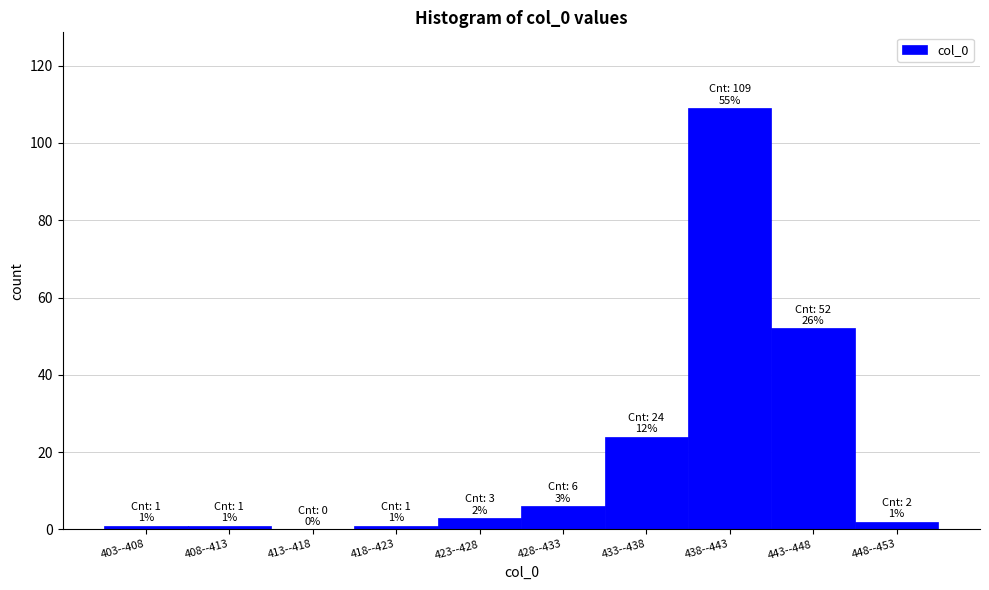

Reading right to left, list all the values displayed in this chart.

448--453=2	443--448=52	438--443=109	433--438=24	428--433=6	423--428=3	418--423=1	413--418=0	408--413=1	403--408=1